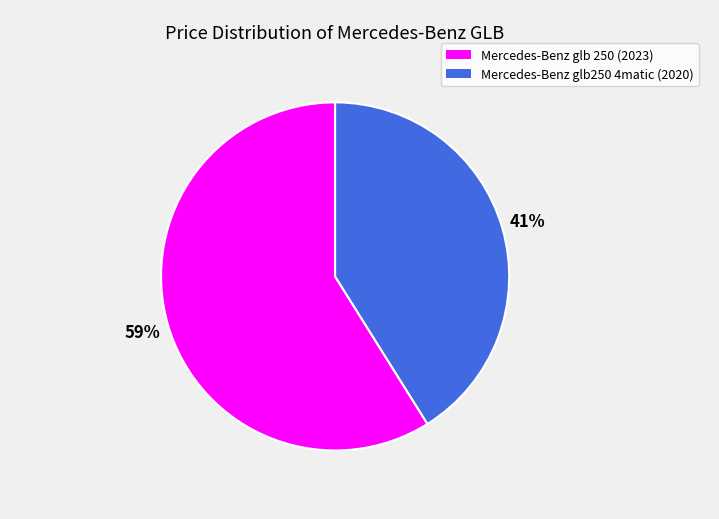

True or false: Mercedes-Benz glb 250 (2023) accounts for 65% of the total.

False